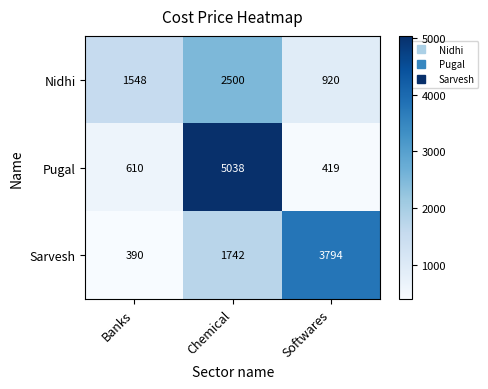

What is the difference between the maximum and minimum values in the Sarvesh series?

3404